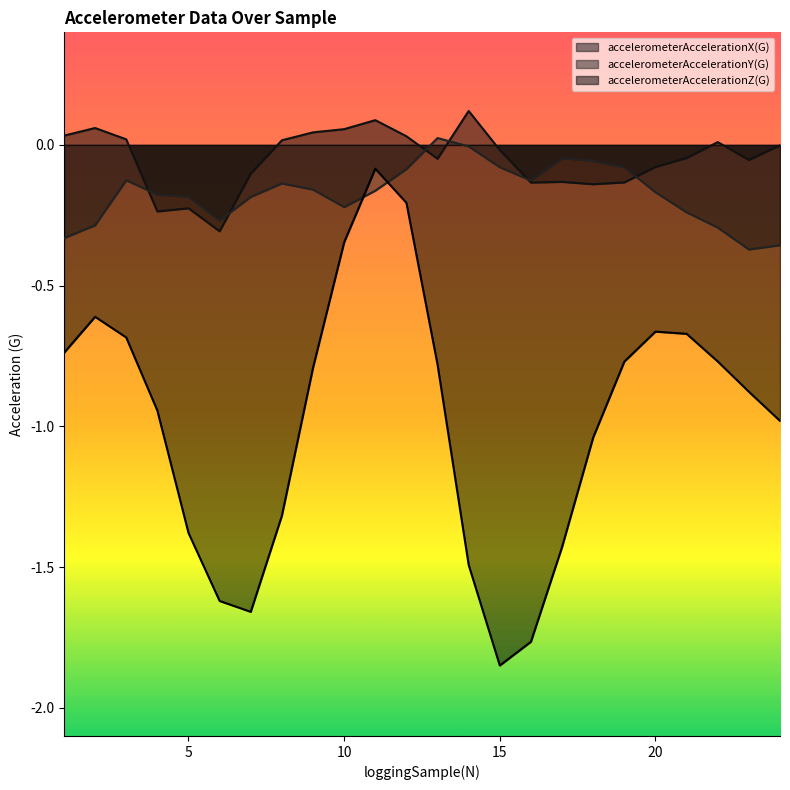

At which label is accelerometerAccelerationX(G) closest to 0?

24